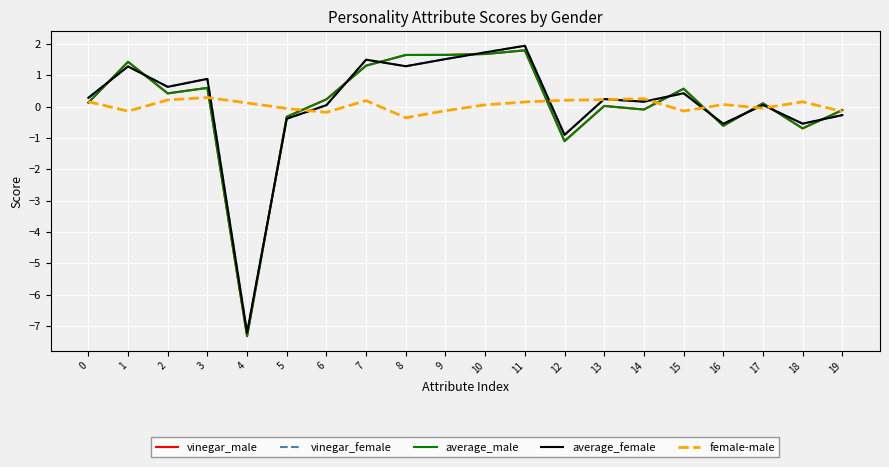

What is the smallest value displayed?

-7.3